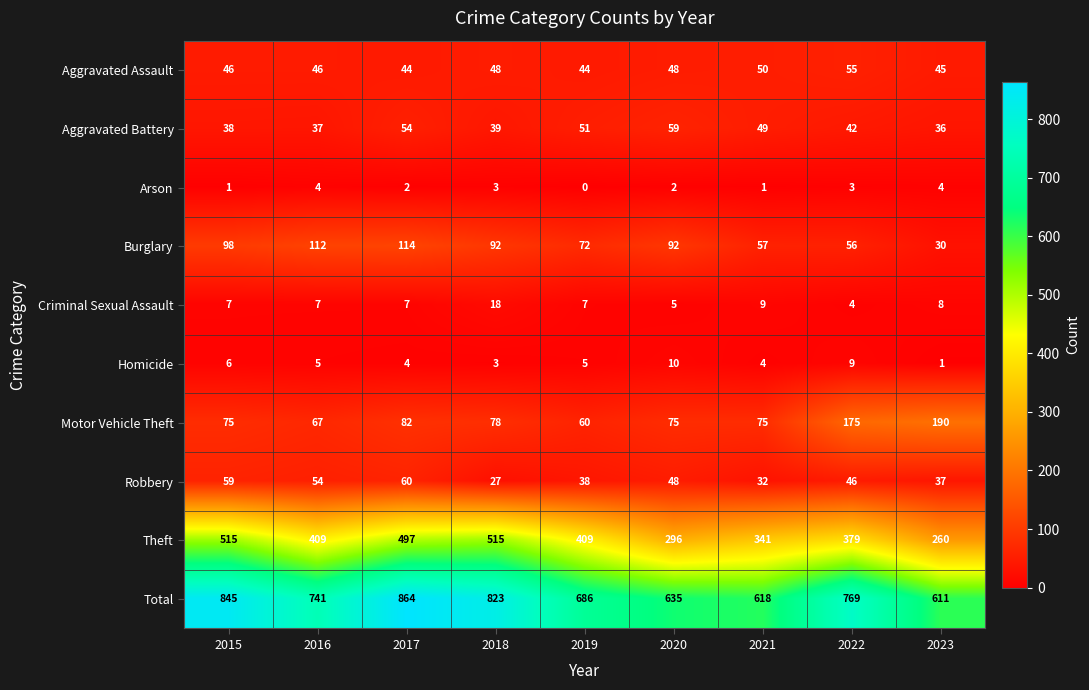

Is the value of Motor Vehicle Theft at 2023 greater than the value of Homicide at 2022?

Yes